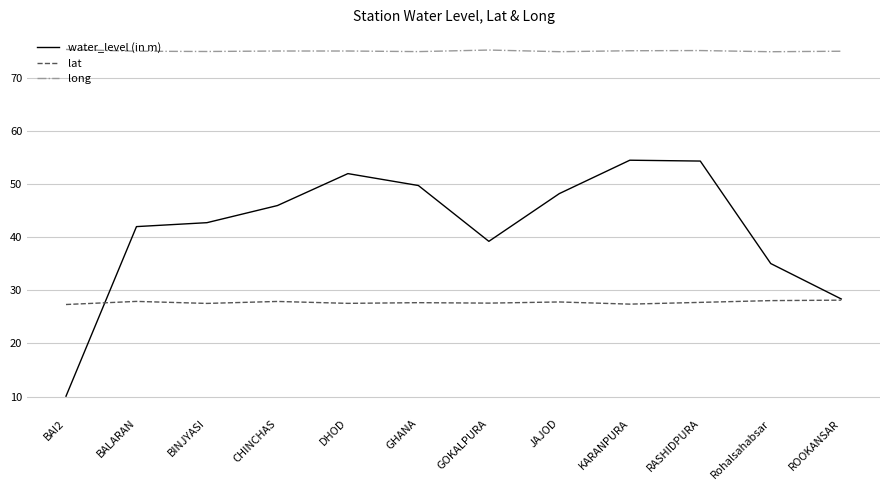

What is the total value across all series at GHANA?

152.3